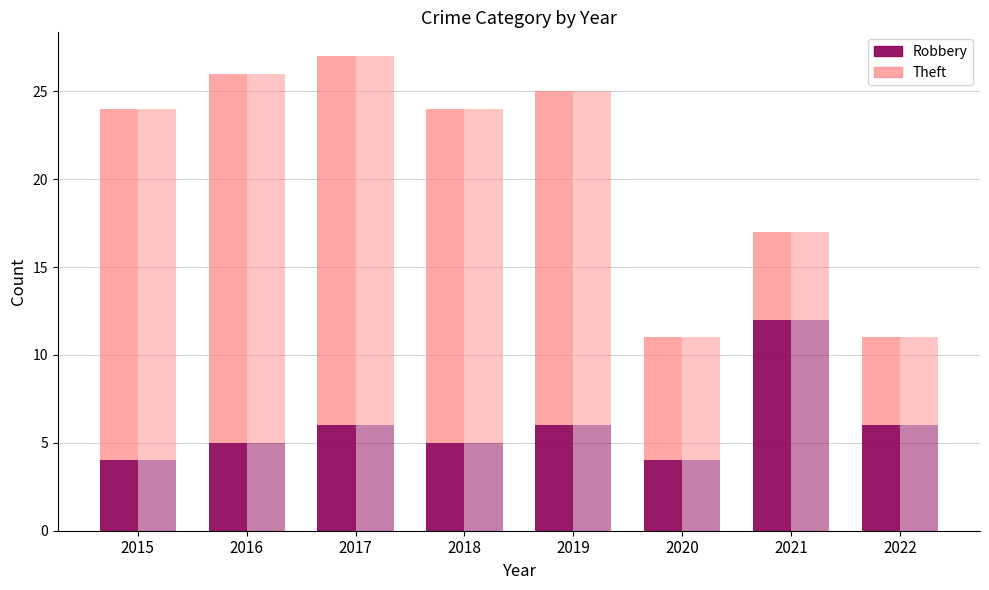

What is the difference between the maximum and second lowest values in the Theft (stacked) series?

16